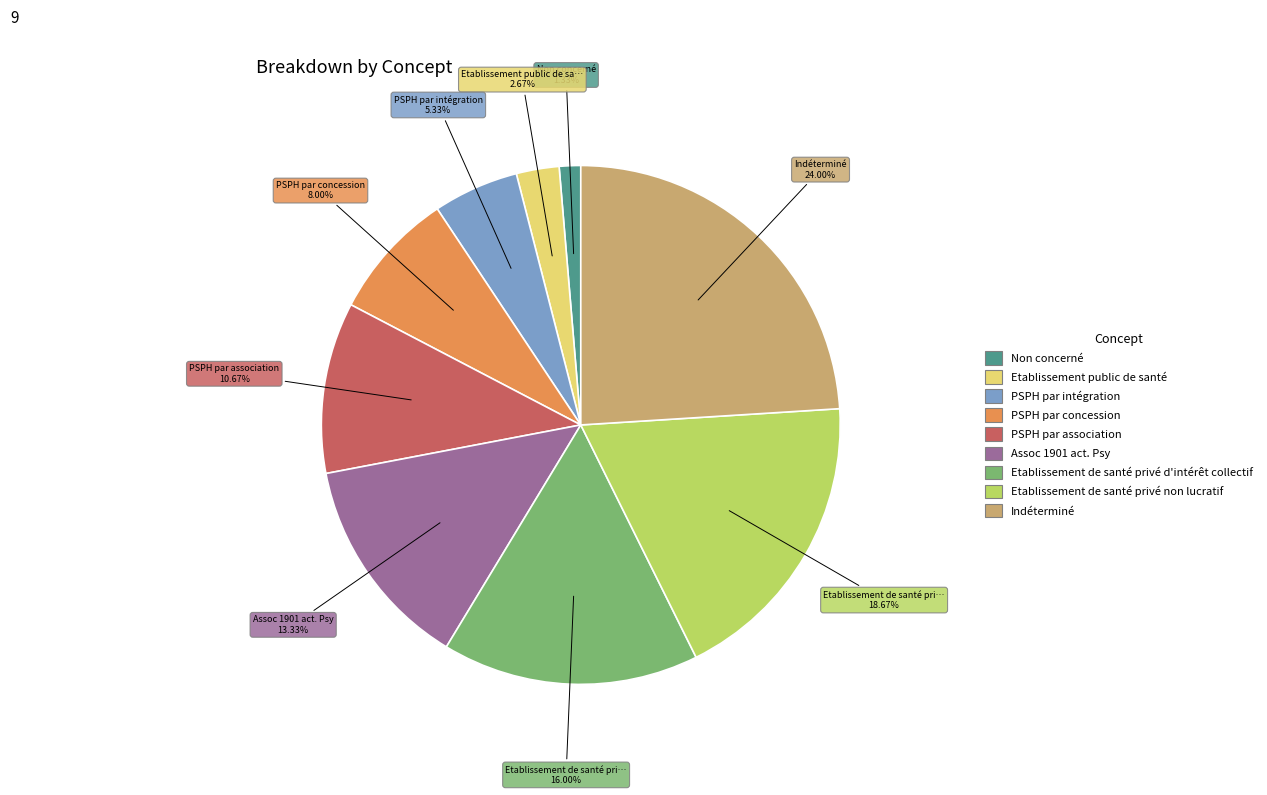

Is there any slice that represents more than half of the pie?

No